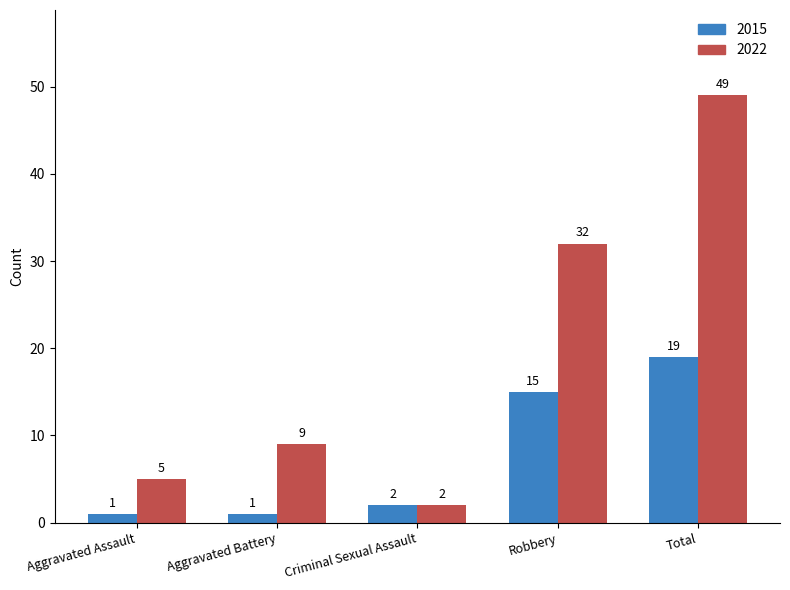

At how many categories does at least one series exceed 6?

3